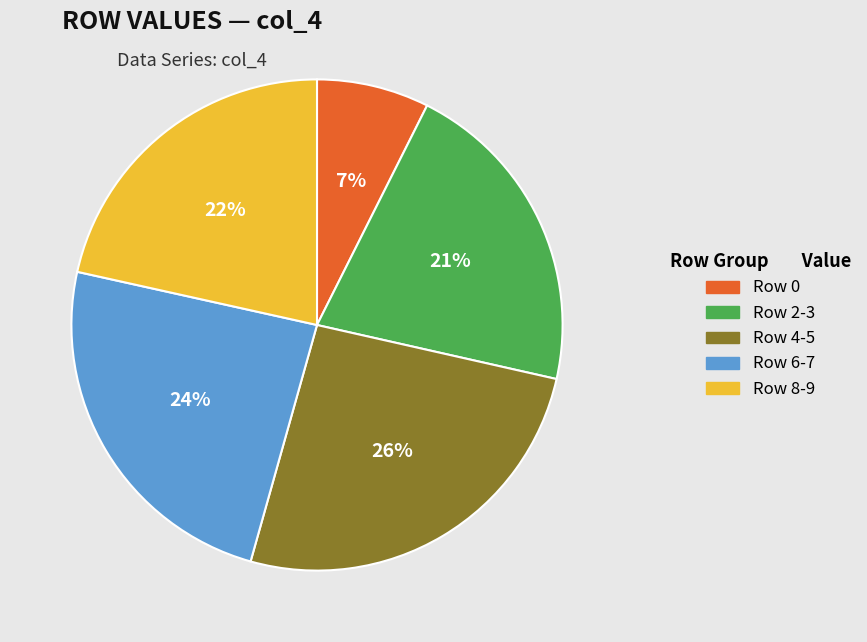

To the nearest percent, what portion does Row 6-7 represent?

24%